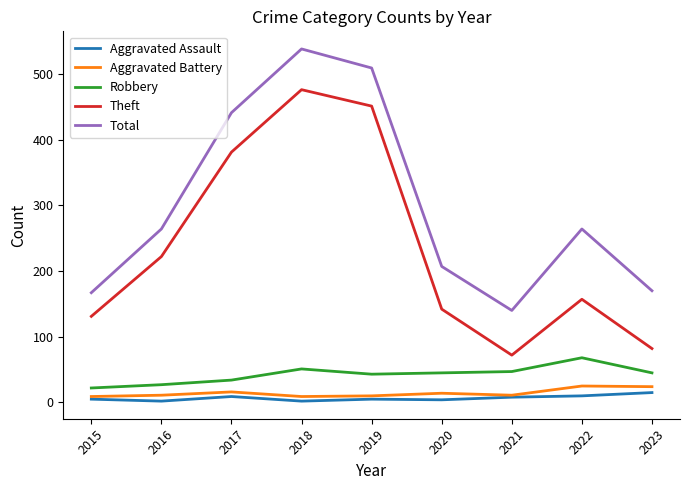

Does the chart have visible grid lines?

No